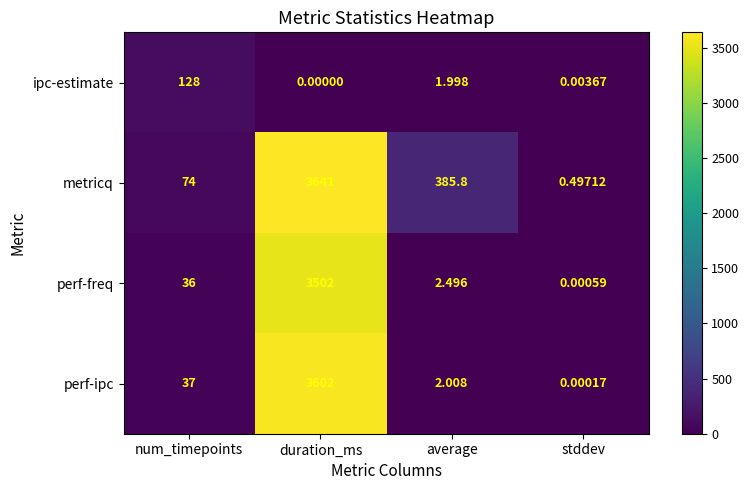

How many data points in ipc-estimate are less than 1?

2